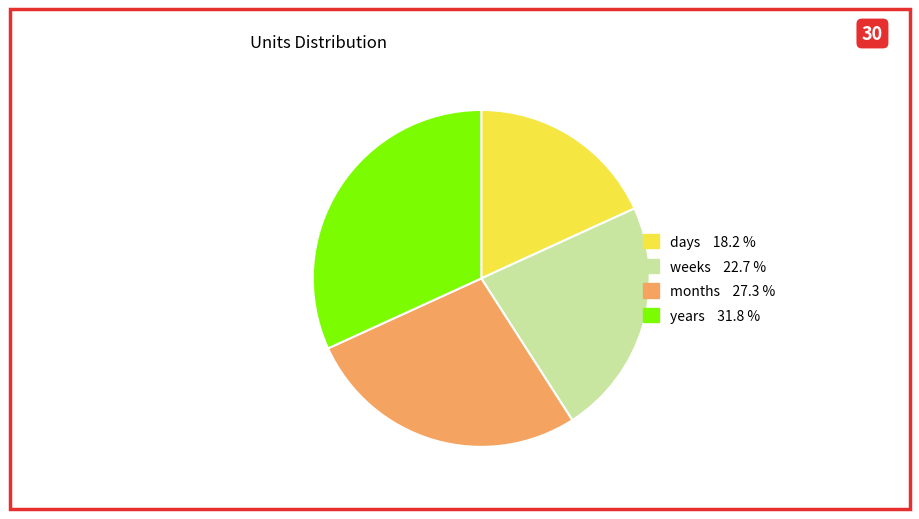

Is the sum of weeks and days greater than half?

No